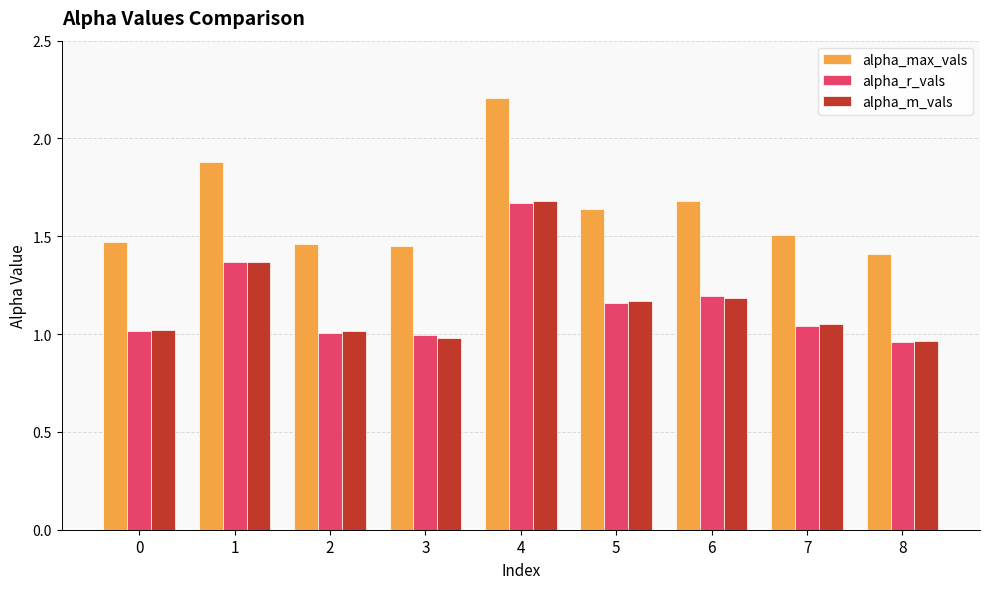

What is the greatest value displayed?

2.2